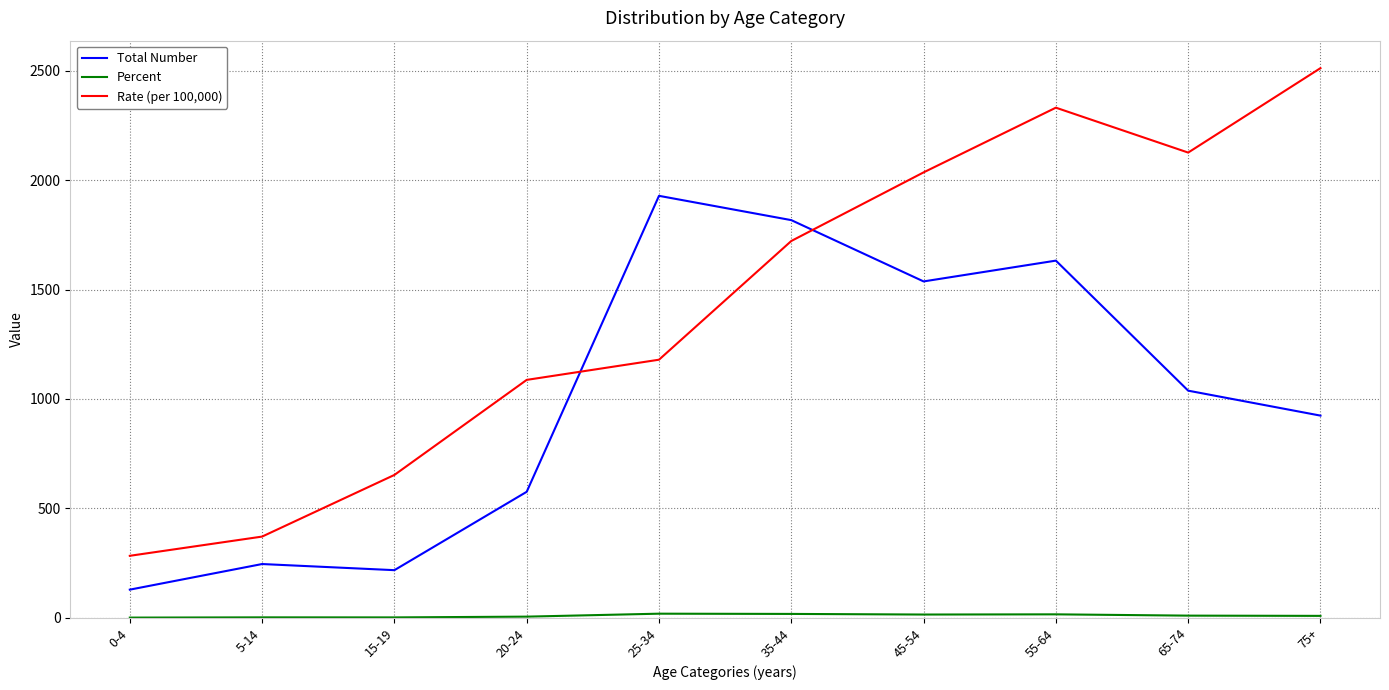

What is the spread (max minus min) of values at 0-4?

282.3